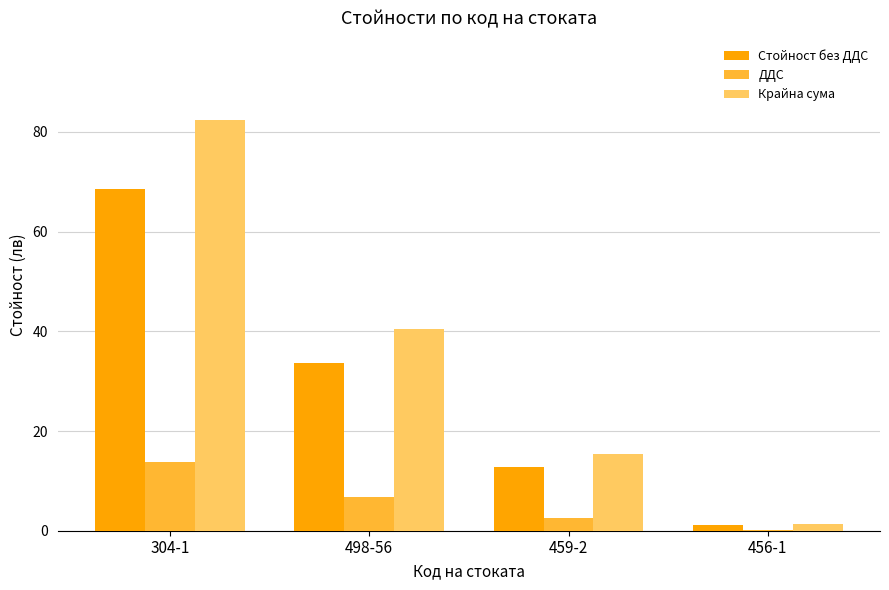

Which category has the highest value in the ДДС series?

304-1